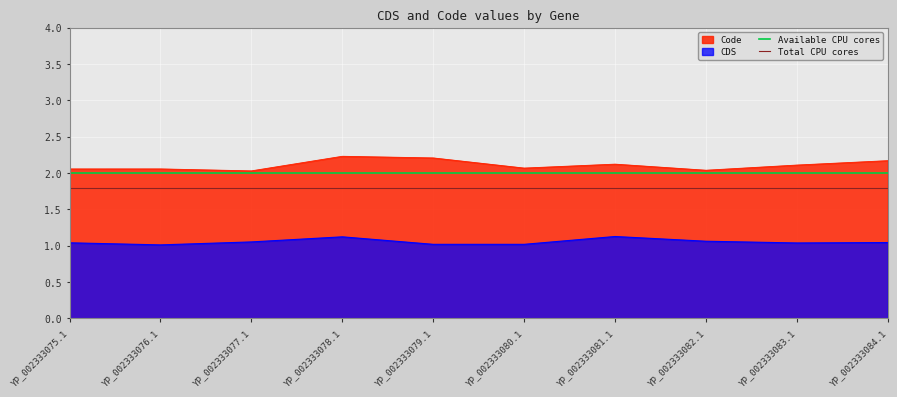

True or false: CDS and Code intersect in this chart.

False